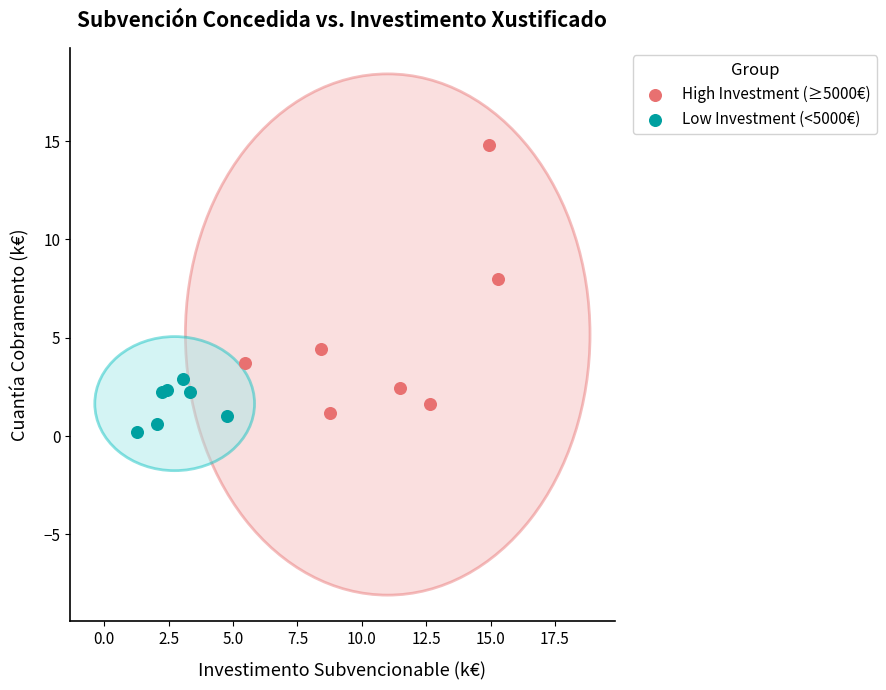

Which series has the largest Y range (max minus min)?

High Investment (≥5000€)